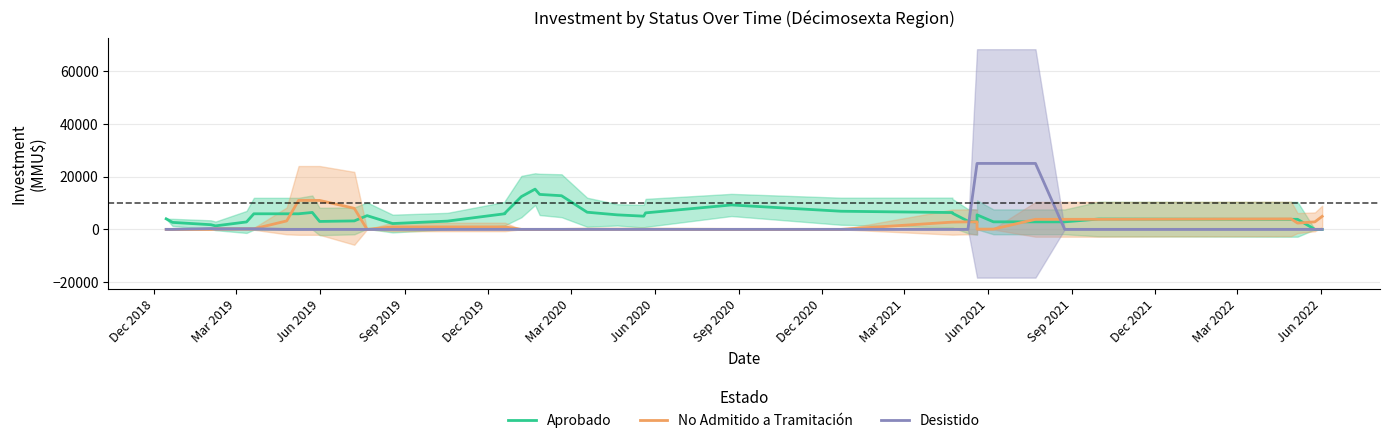

How many lines are shown in the chart?

3